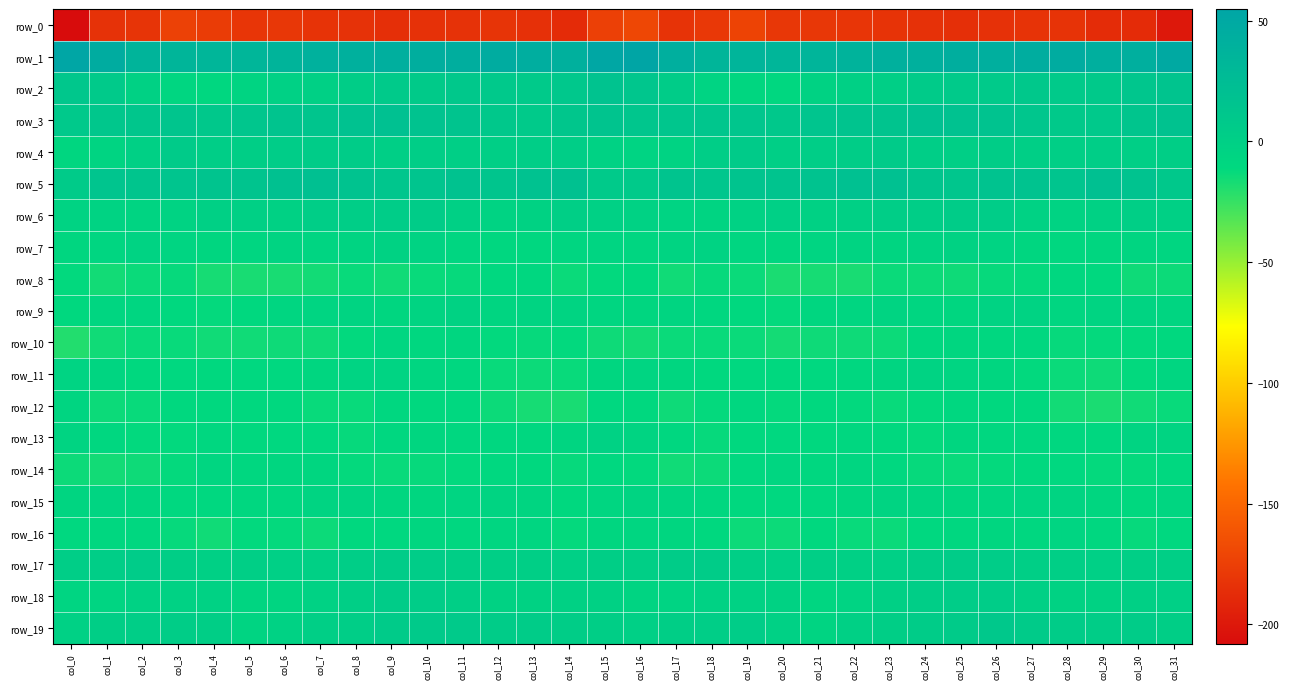

What is the approximate value of row_14 at col_26?

-12.2